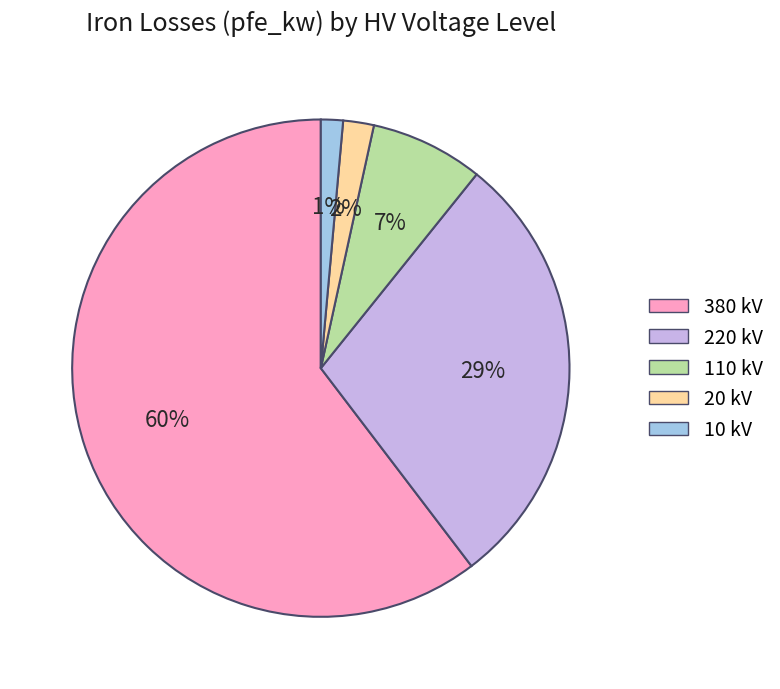

Which slice is the largest?

380 kV